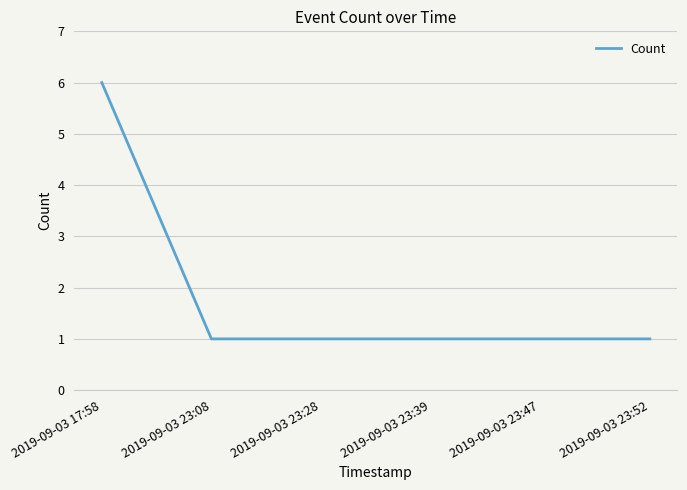

What position from the left is 2019-09-03 23:39?

4